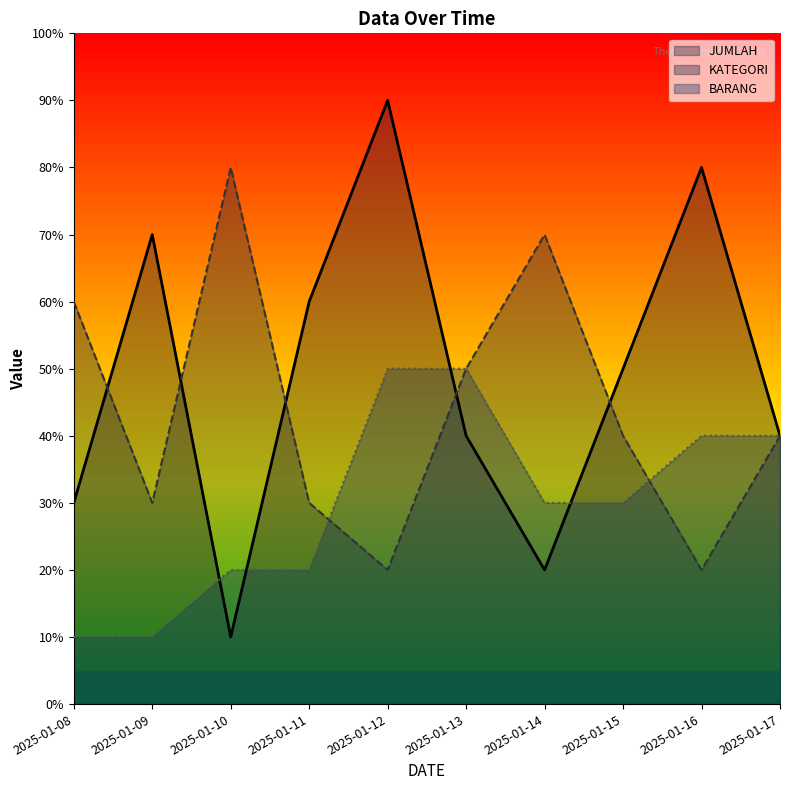

Does the chart display data point markers on the line(s)?

No